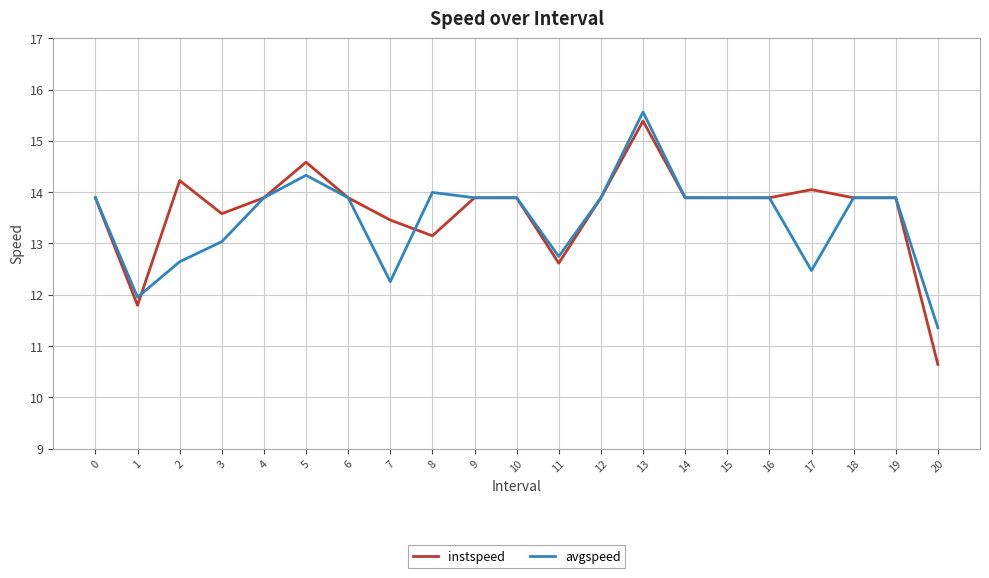

What value does the avgspeed series have at 10?

13.9